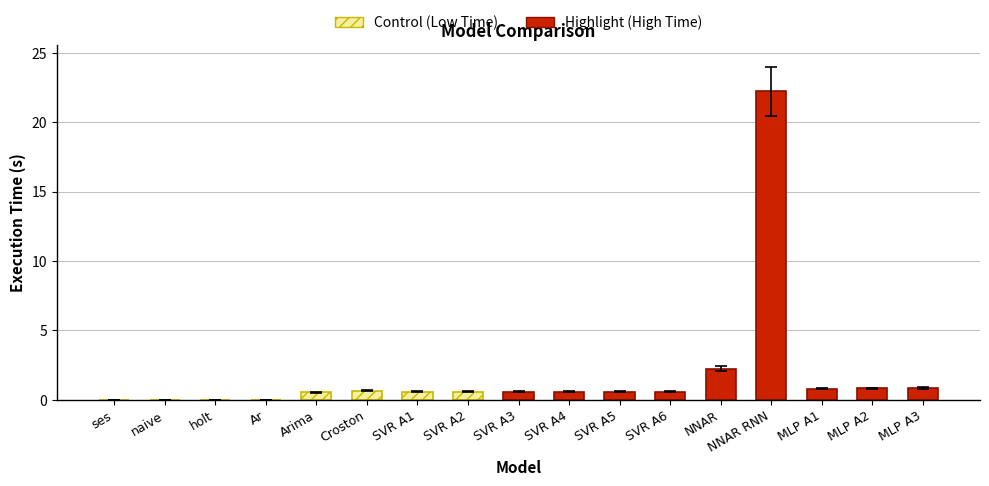

What is the approximate value at MLP A2?

0.8